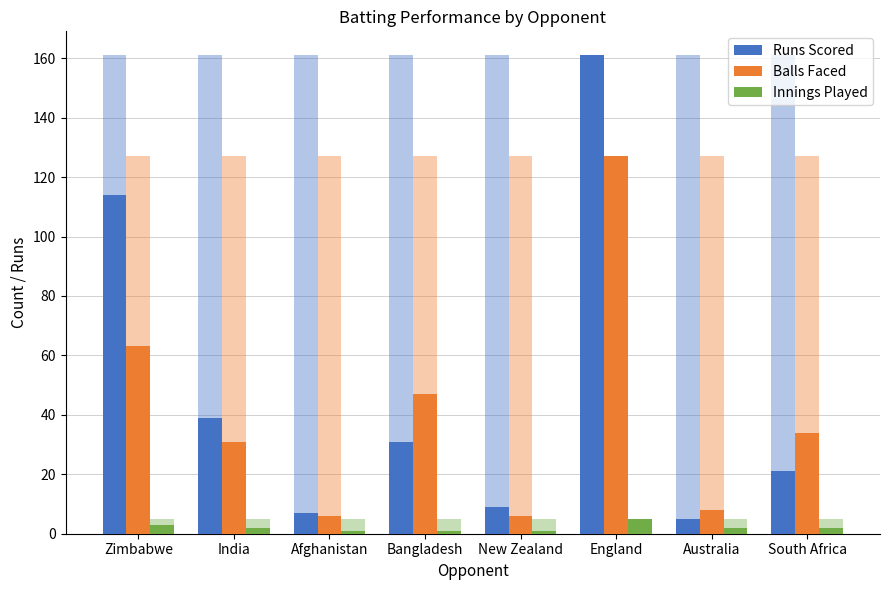

Where is Balls Faced nearest to the value 66?

Zimbabwe